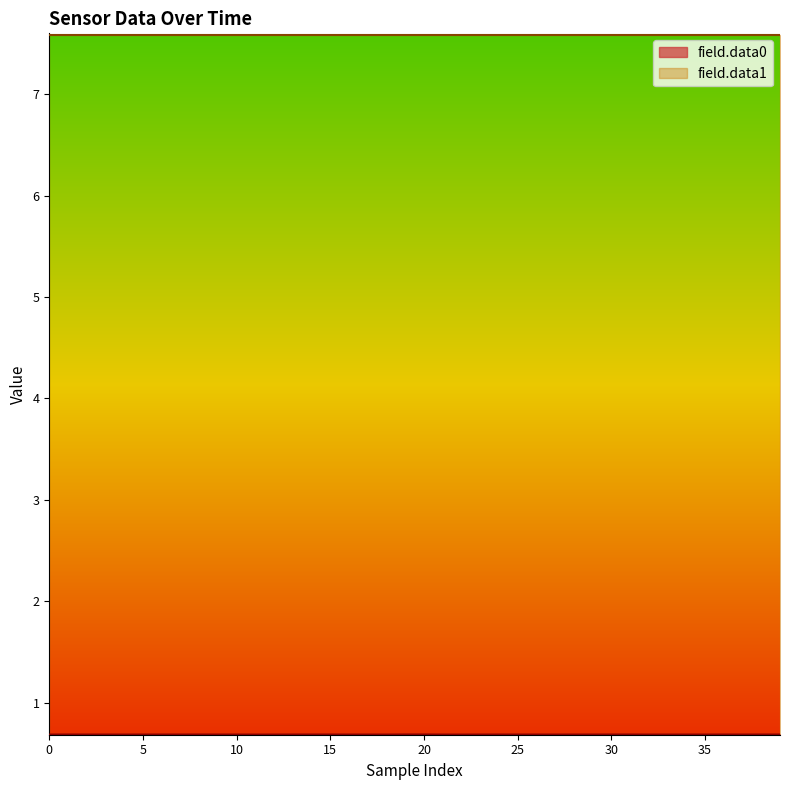

True or false: field.data0 has a value of 1.0 at 15.

False